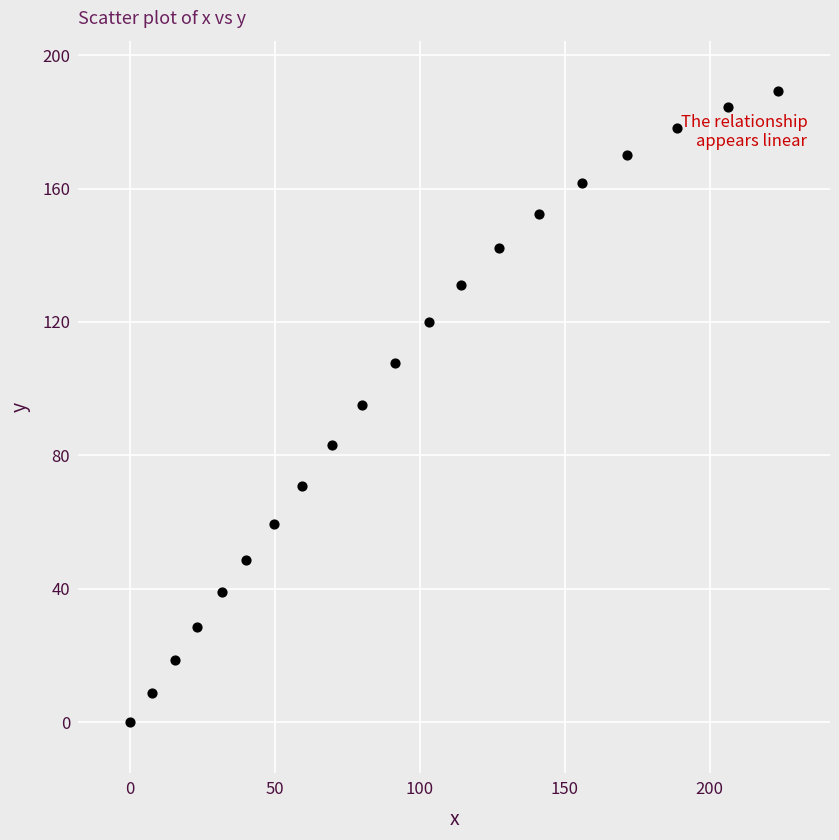

What is the range of X values (max minus min)?

223.6